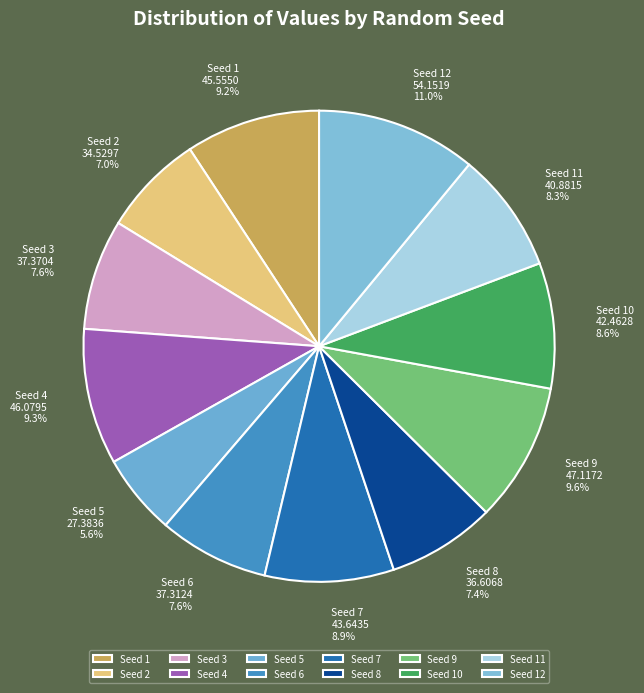

What percentage is NOT represented by Seed 10?

91.4%